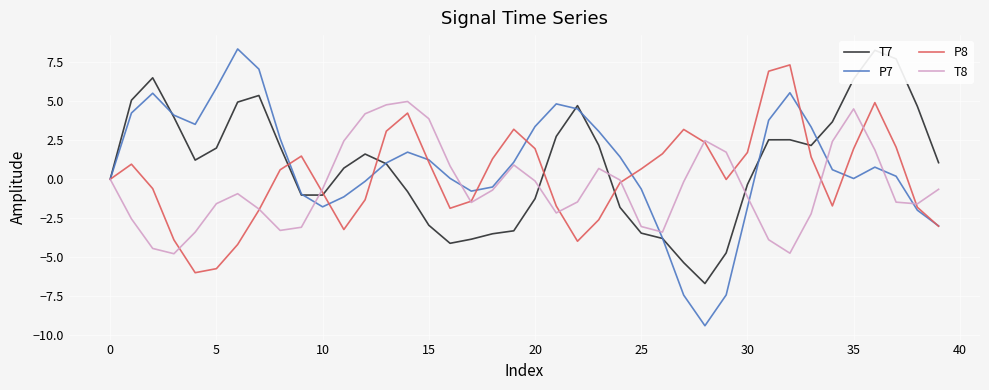

The T8 series shows -0.7 at 18. True or false?

True